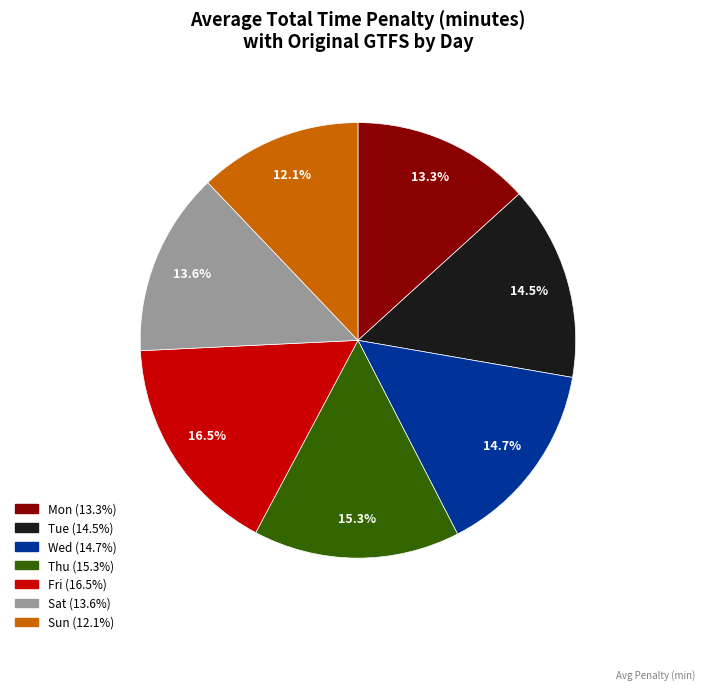

How many slices are in this pie chart?

7